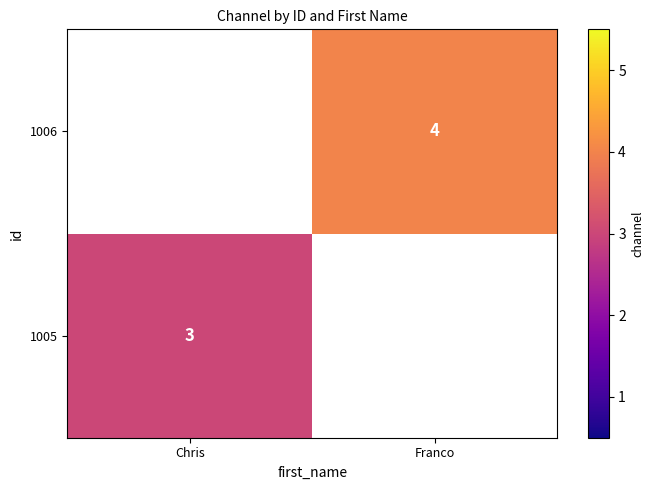

Is the value of 1006 at Franco greater than the value of 1005 at Chris?

Yes